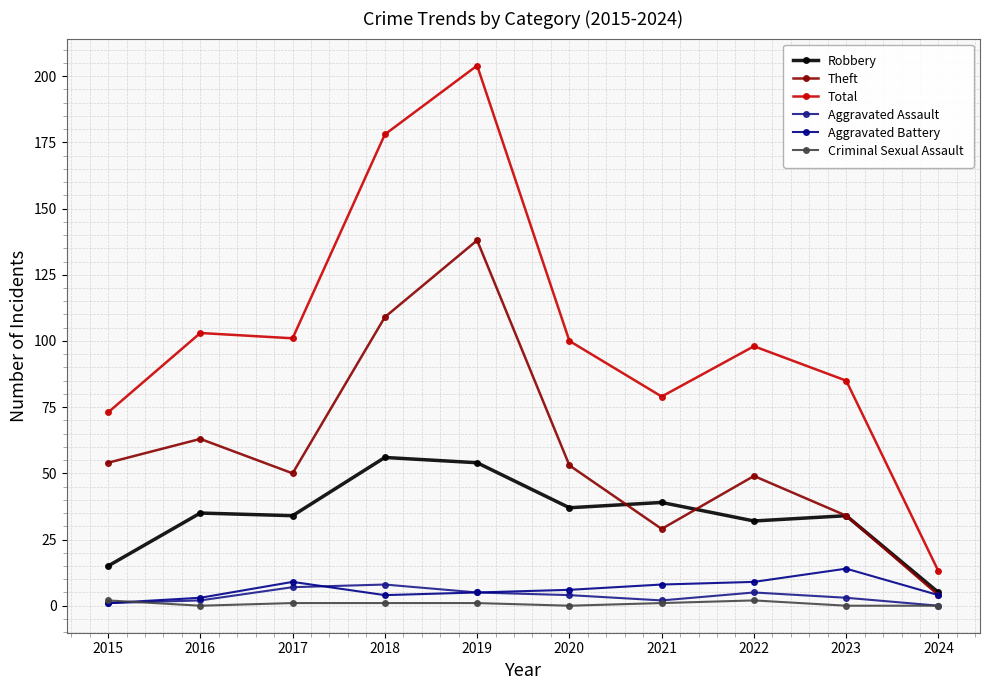

What is the value of the Total point at the 8th from the left?

98